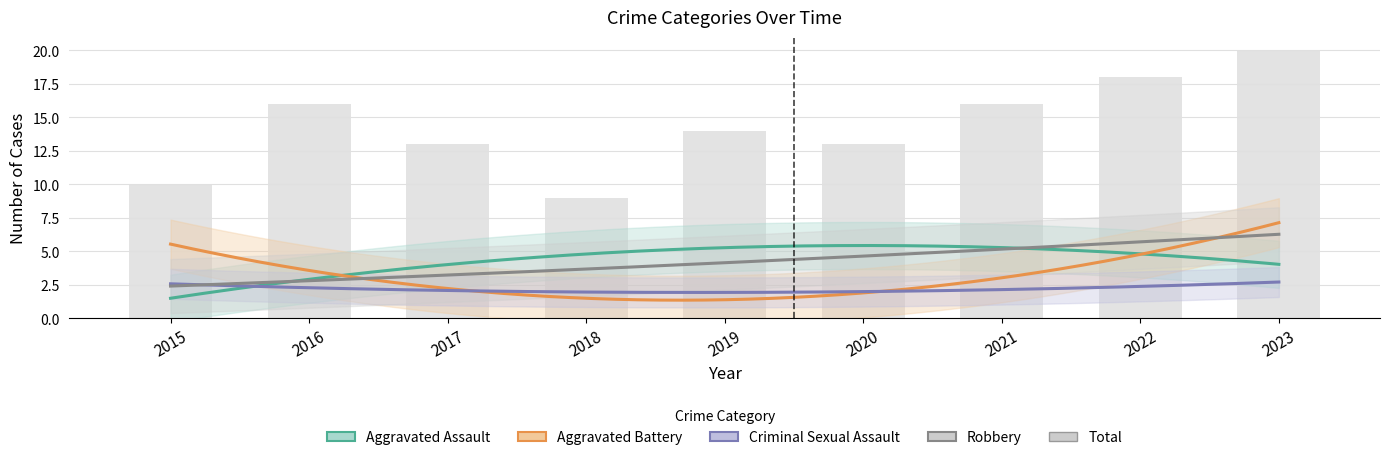

Are the bars horizontal?

No